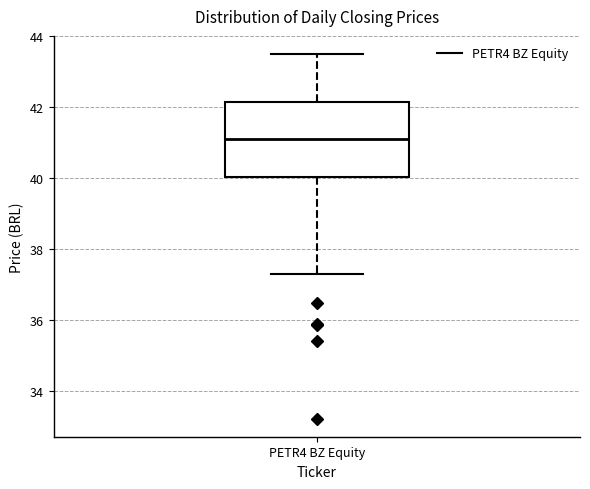

Where does the lower whisker of the box for PETR4 BZ Equity end on the y-axis? The values are not printed on the chart, so give them approximately, as read against the axis.

37.4